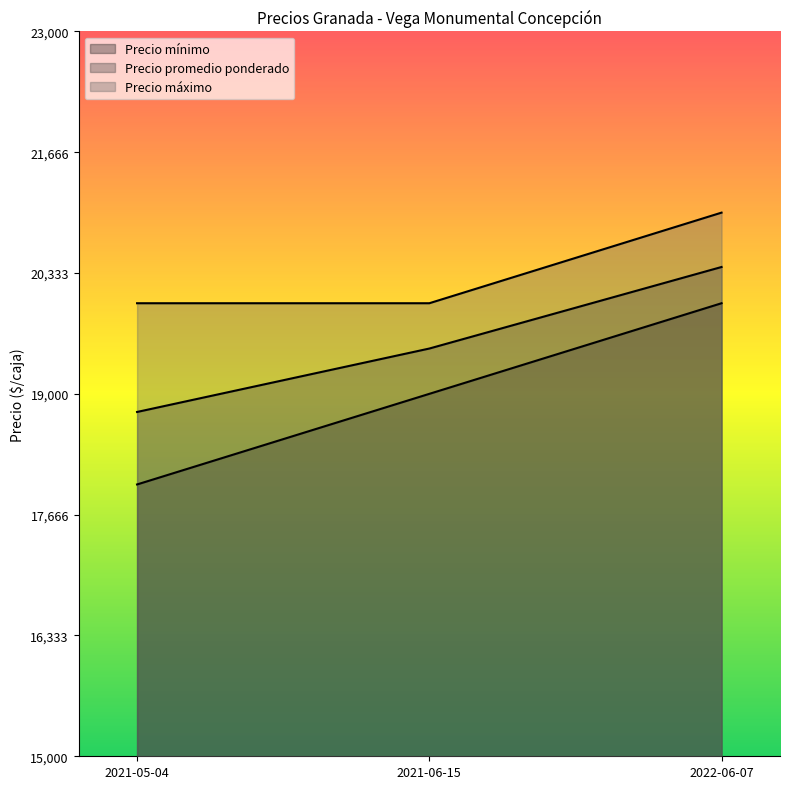

Which category has the lowest value in the Precio mínimo series?

2021-05-04